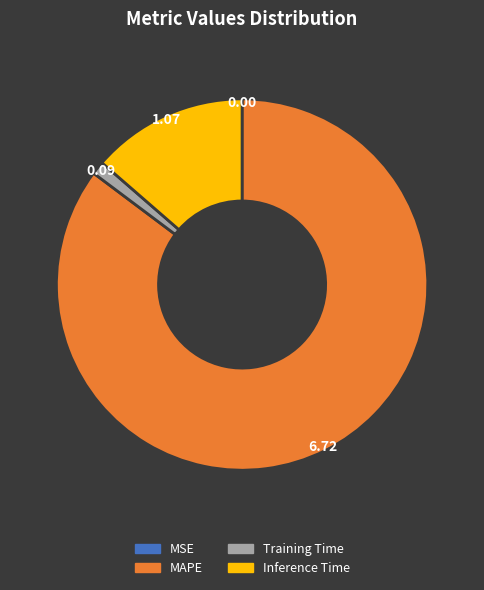

True or false: MAPE accounts for 85% of the total.

True